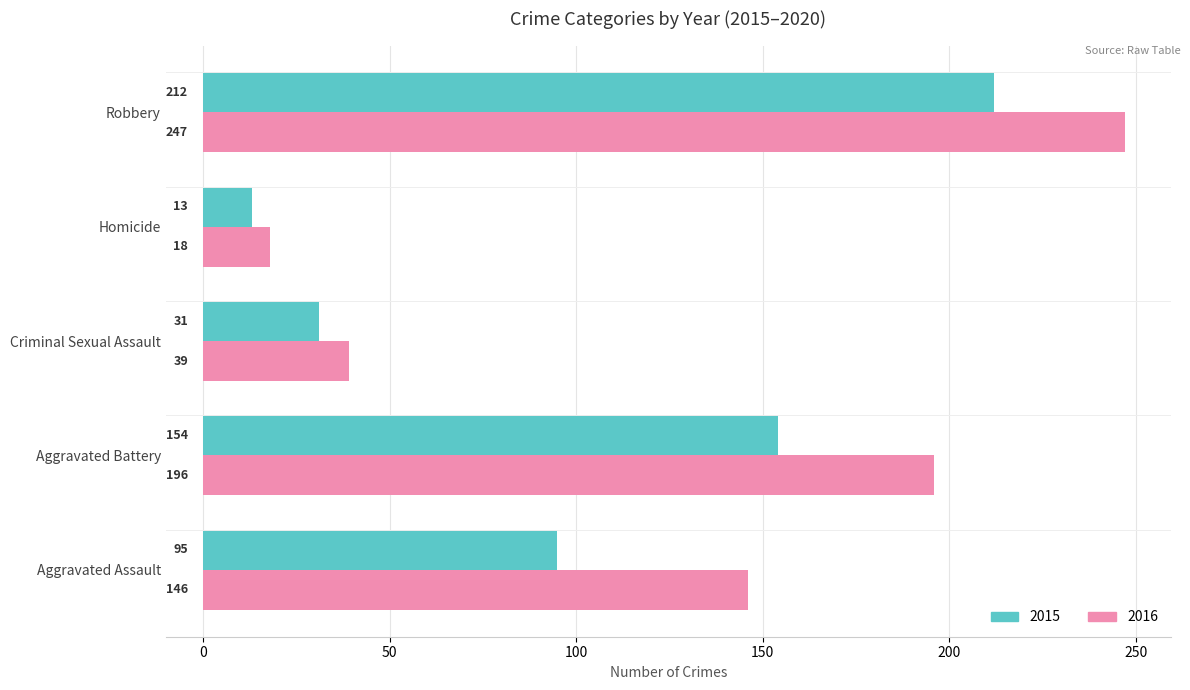

At which label does 2015 first exceed 95?

Aggravated Battery